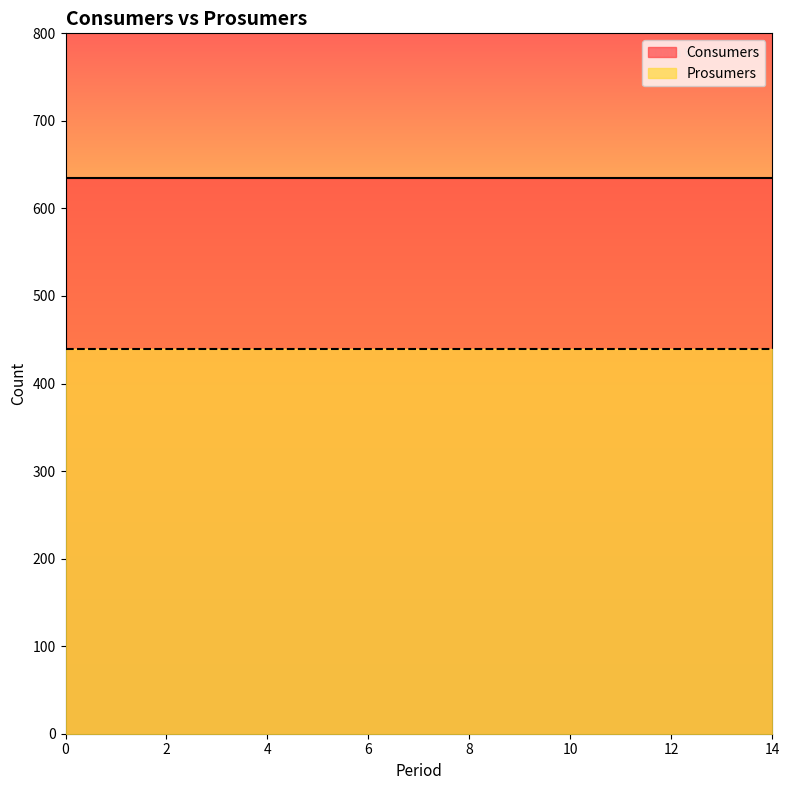

What is the spread (max minus min) of values at 14?

195